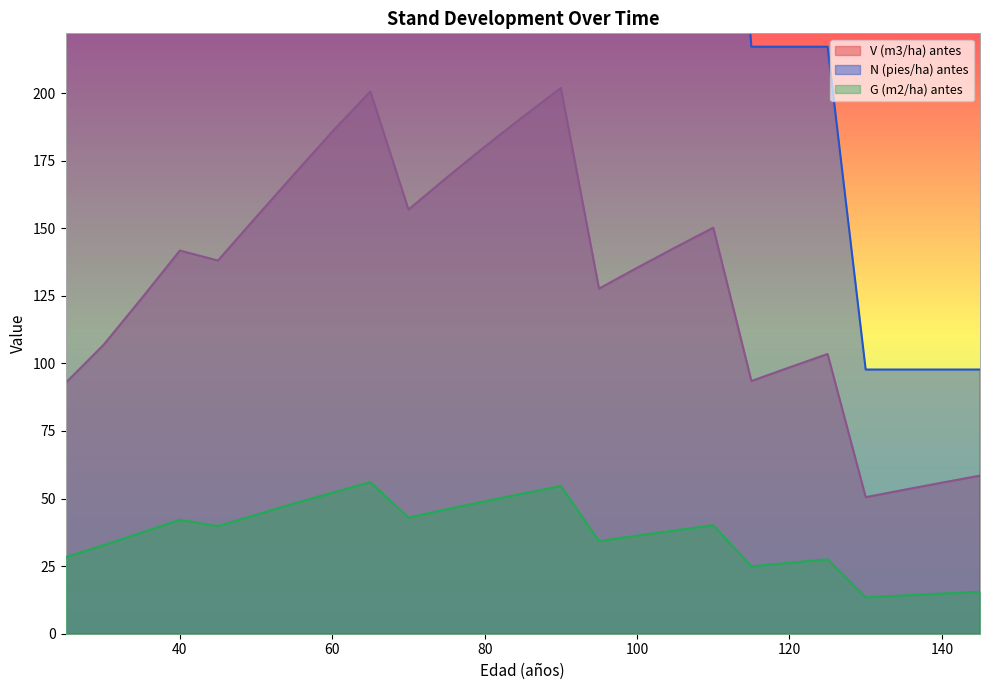

True or false: N (pies/ha) antes has more than 0 interior local peaks.

False